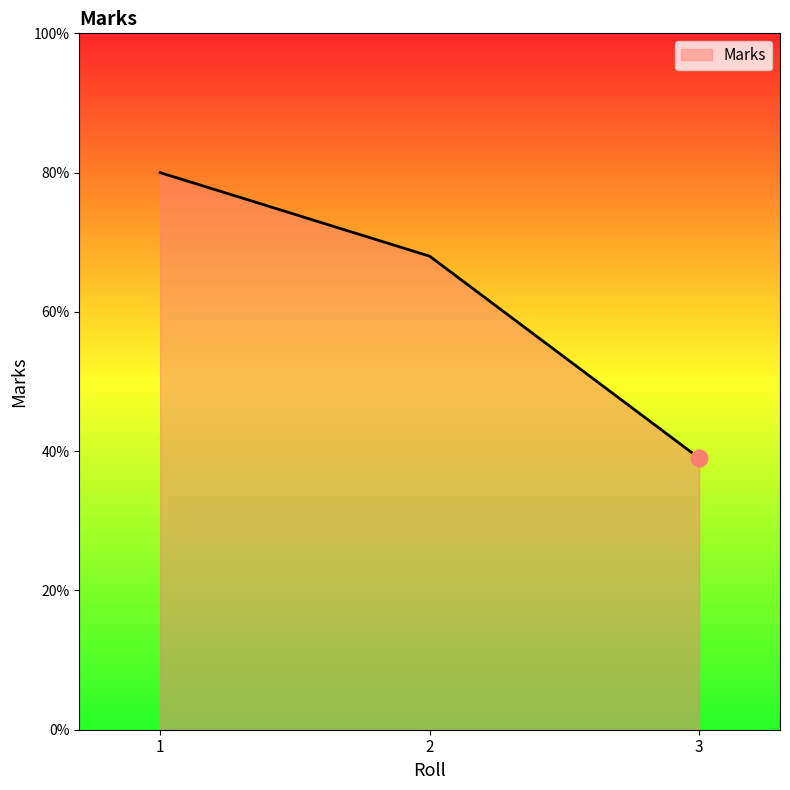

The value at 2 is 36. True or false?

False